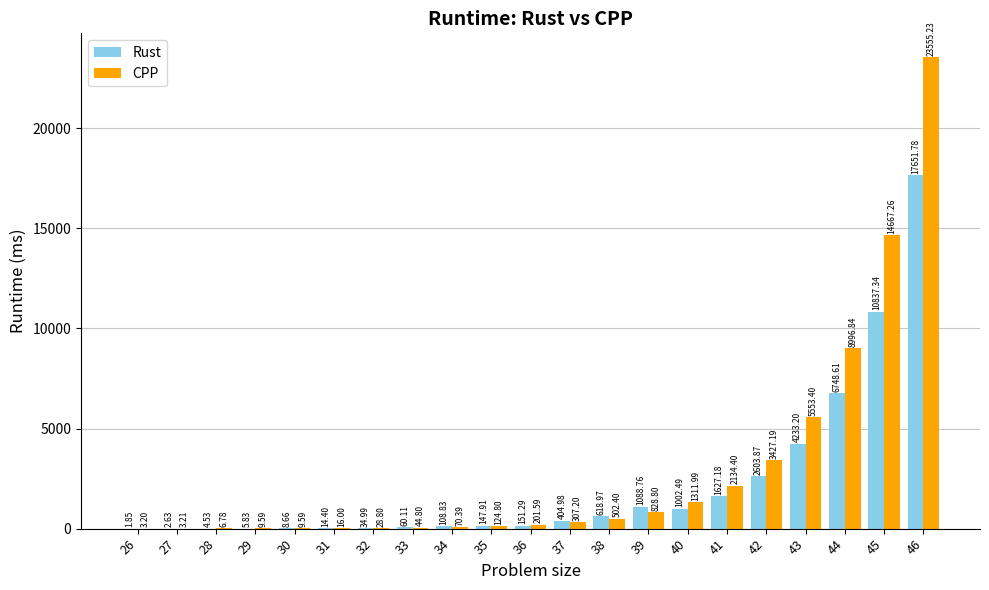

Which series has the largest total across all categories?

CPP